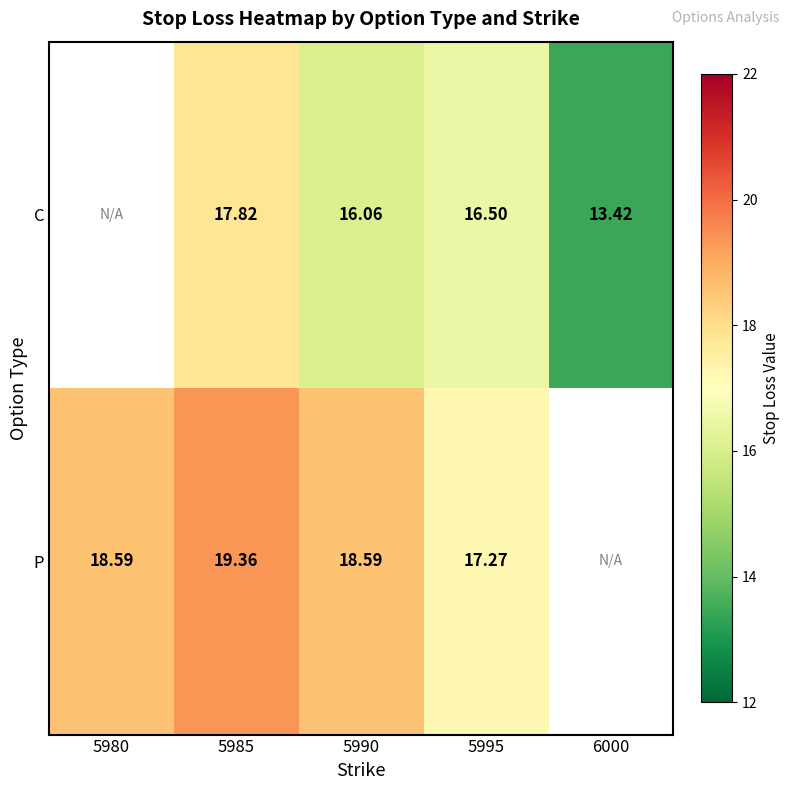

Rank the series at 5990 from lowest to highest value.

C, P